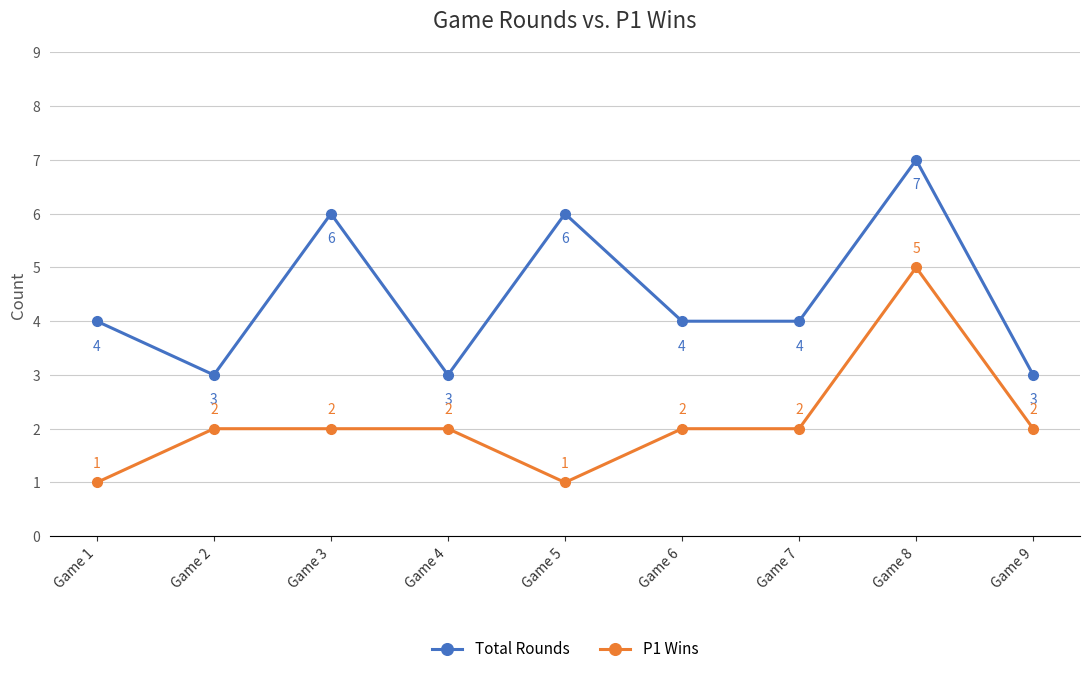

True or false: Total Rounds and P1 Wins intersect in this chart.

False